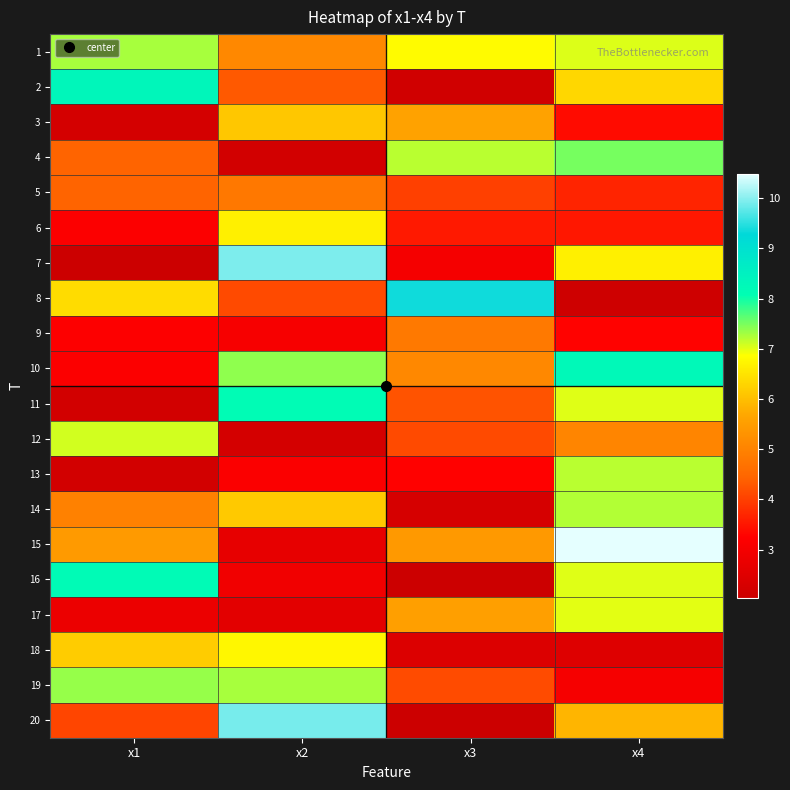

Reading left to right, list all the values displayed in this chart.

1: x1=7.3	x2=5.1	x3=6.8	x4=7.0
2: x1=8.3	x2=4.3	x3=2.1	x4=6.3
3: x1=2.2	x2=6.1	x3=5.6	x4=3.4
4: x1=4.4	x2=2.2	x3=7.2	x4=7.5
5: x1=4.4	x2=4.8	x3=4.0	x4=3.7
6: x1=3.2	x2=6.7	x3=3.5	x4=3.5
7: x1=2.0	x2=9.9	x3=3.0	x4=6.7
8: x1=6.4	x2=4.1	x3=9.4	x4=2.1
9: x1=3.2	x2=3.1	x3=4.8	x4=3.3
10: x1=3.2	x2=7.4	x3=5.1	x4=8.2
11: x1=2.2	x2=8.1	x3=4.2	x4=7.0
12: x1=7.1	x2=2.2	x3=4.1	x4=5.0
13: x1=2.2	x2=3.2	x3=3.3	x4=7.2
14: x1=5.0	x2=6.1	x3=2.3	x4=7.2
15: x1=5.4	x2=2.7	x3=5.4	x4=10.5
16: x1=8.2	x2=2.9	x3=2.0	x4=7.0
17: x1=2.8	x2=2.6	x3=5.5	x4=7.0
18: x1=6.2	x2=6.8	x3=2.4	x4=2.5
19: x1=7.4	x2=7.3	x3=4.1	x4=3.0
20: x1=4.1	x2=9.9	x3=2.0	x4=5.9